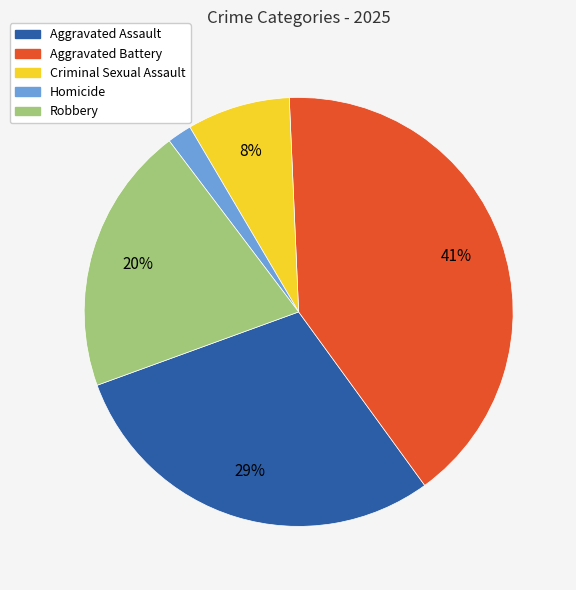

Is it true that Aggravated Assault is 29% of the pie?

True